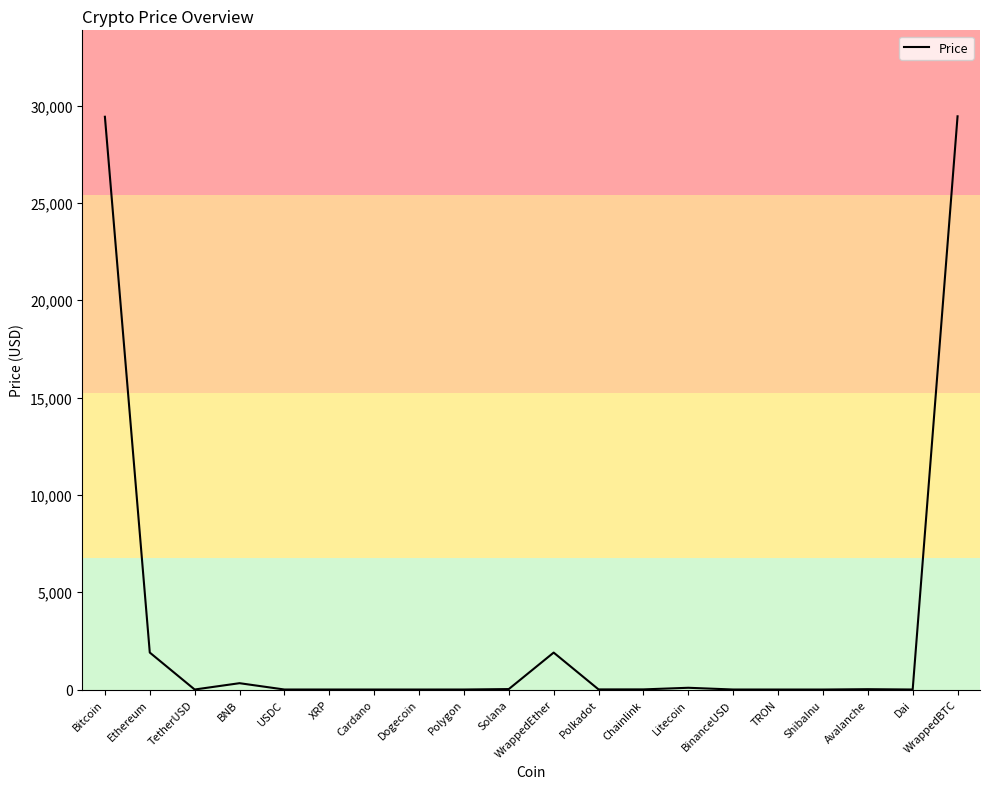

The chart shows a value of 47604.6 at WrappedBTC. True or false?

False